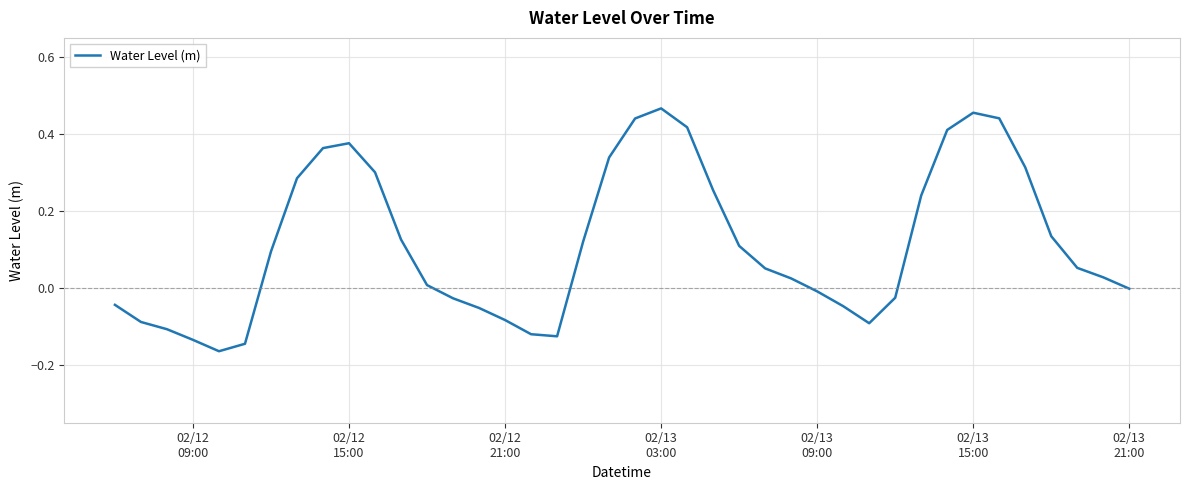

Does the chart display data point markers on the line(s)?

No